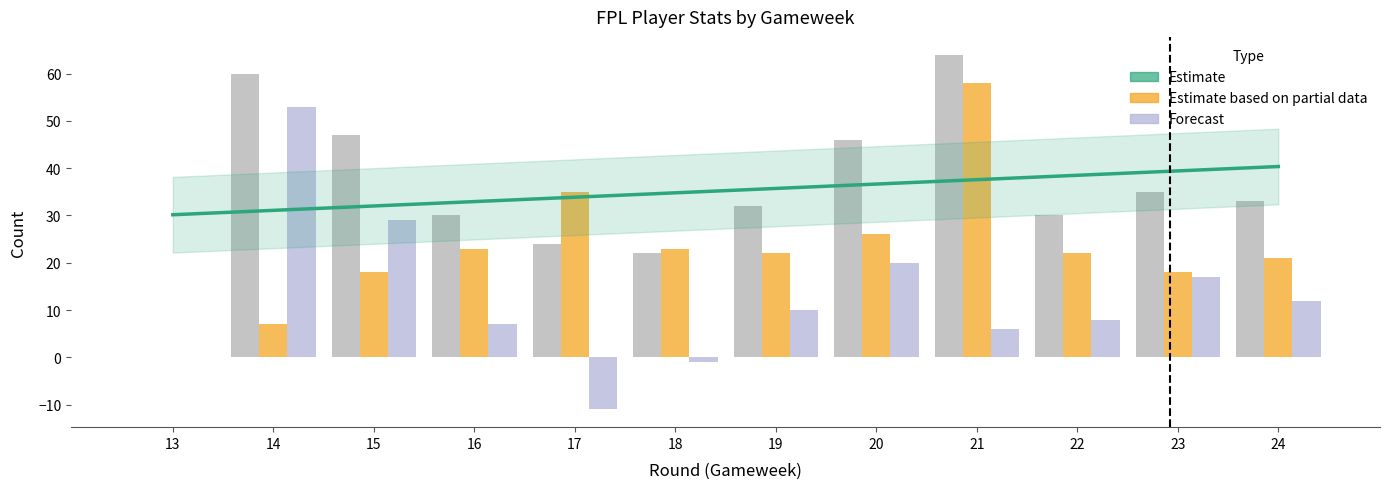

What is the sum of all transfers_balance values?

150